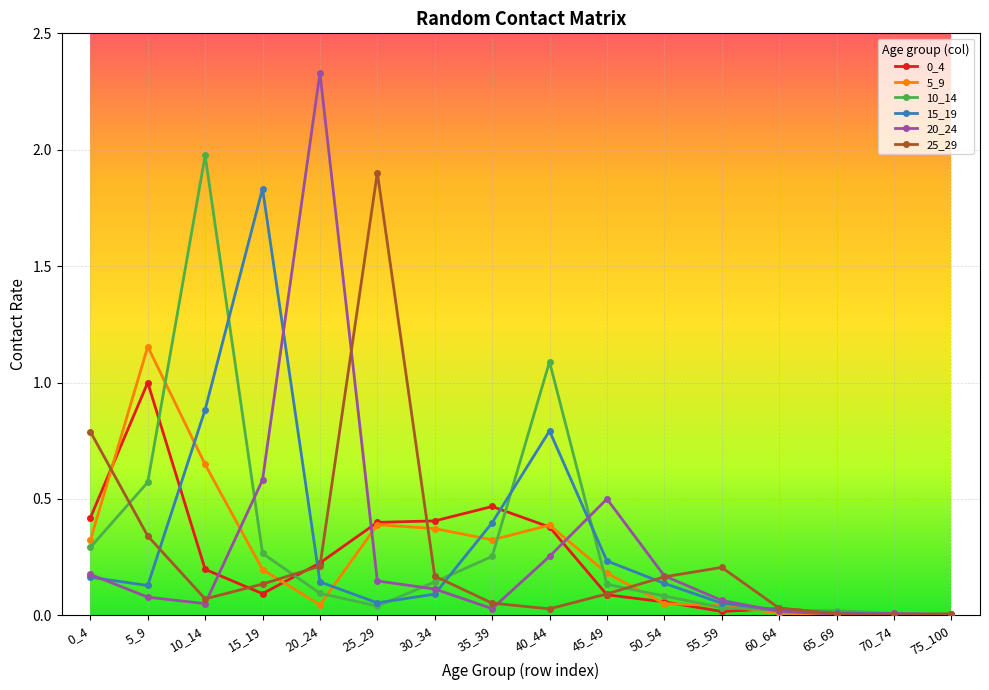

The value of 10_14 at 0_4 is 0.3. True or false?

True